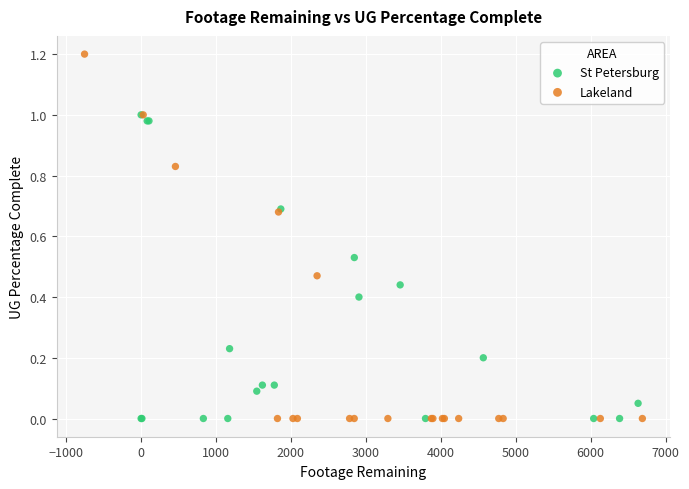

Which series has the widest spread of Y values?

Lakeland